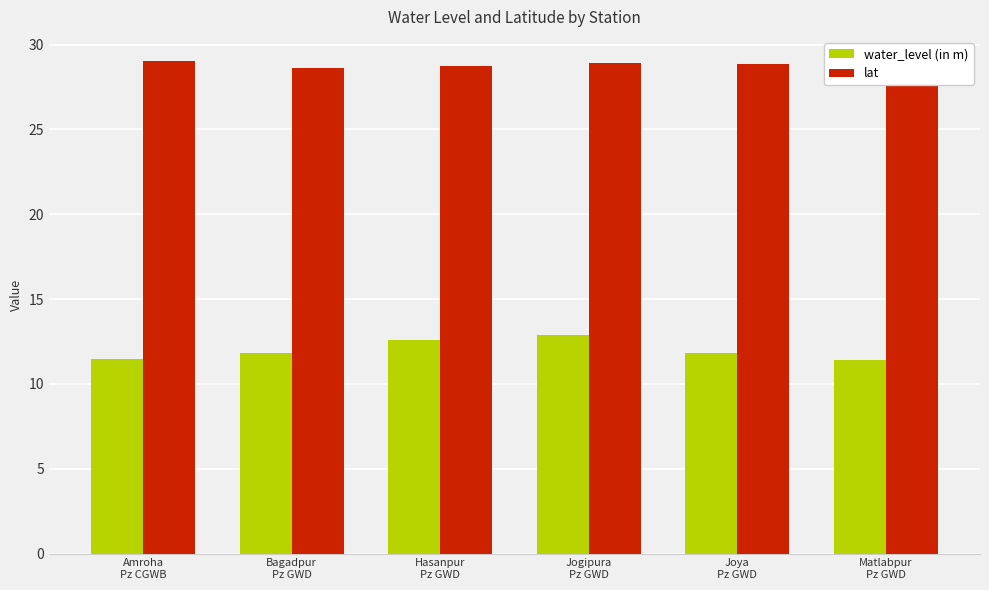

What is the average value of the lat series?

28.8